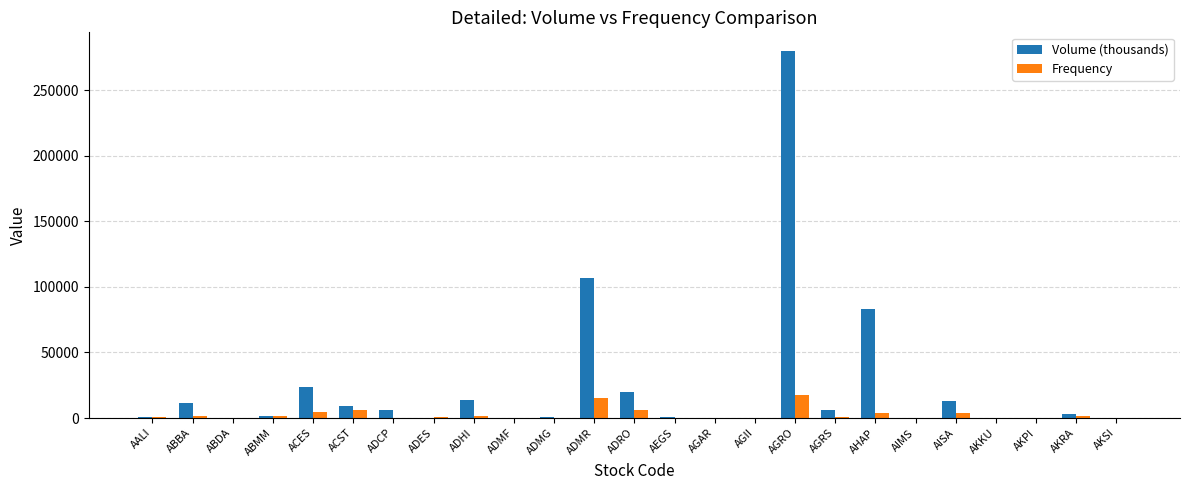

How many categories are shown in the chart?

25